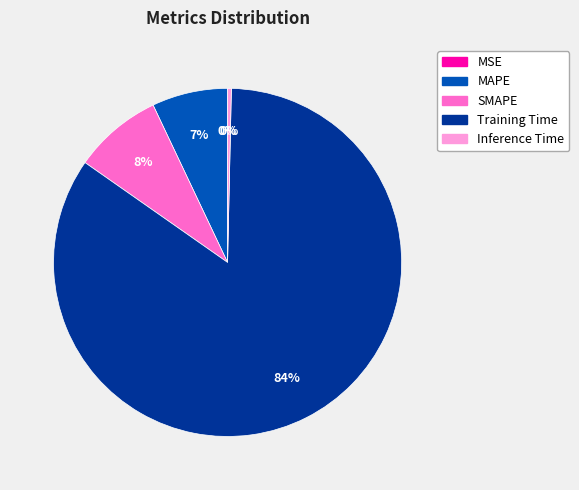

What is the largest slice in the pie chart?

Training Time